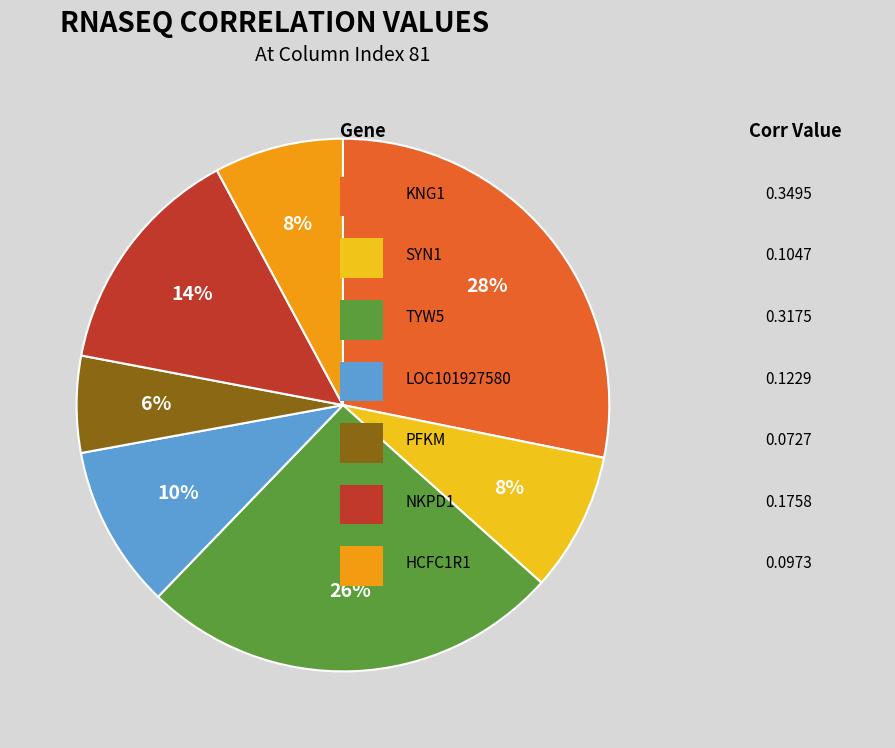

To the nearest percent, what is the difference between the largest and smallest slice percentages?

22%